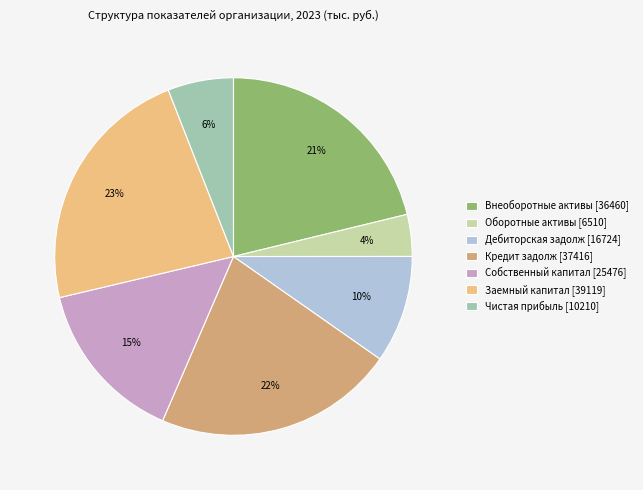

Count the number of slices in the pie.

7